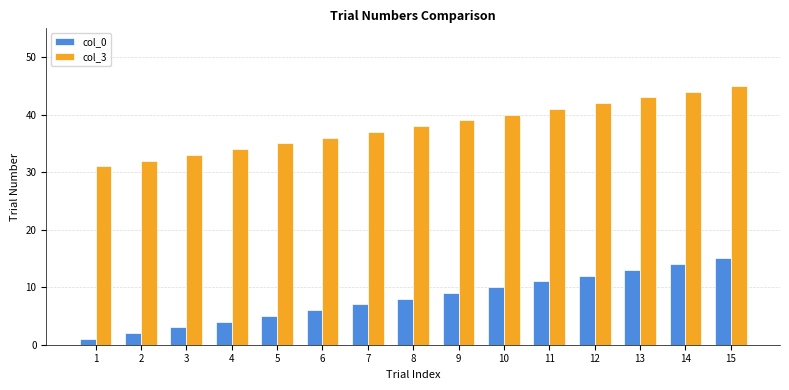

Is it true that col_0 equals 6 at 6?

True